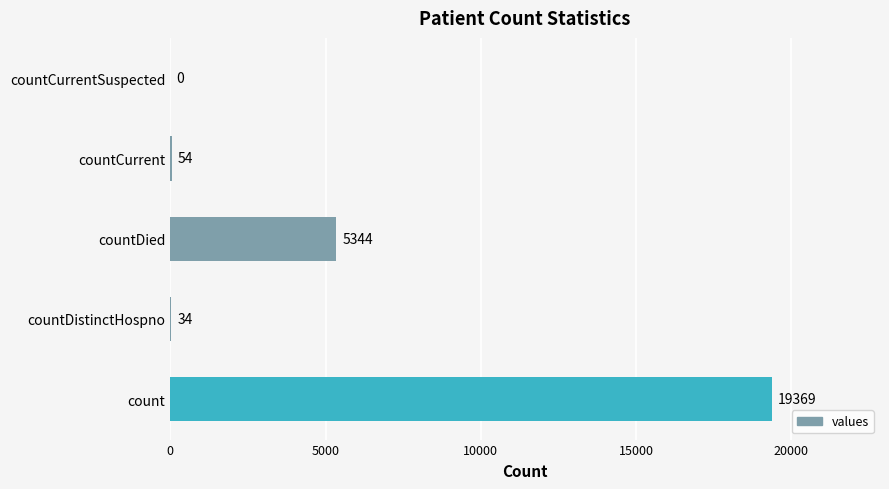

What value does the data have at countDied?

5344